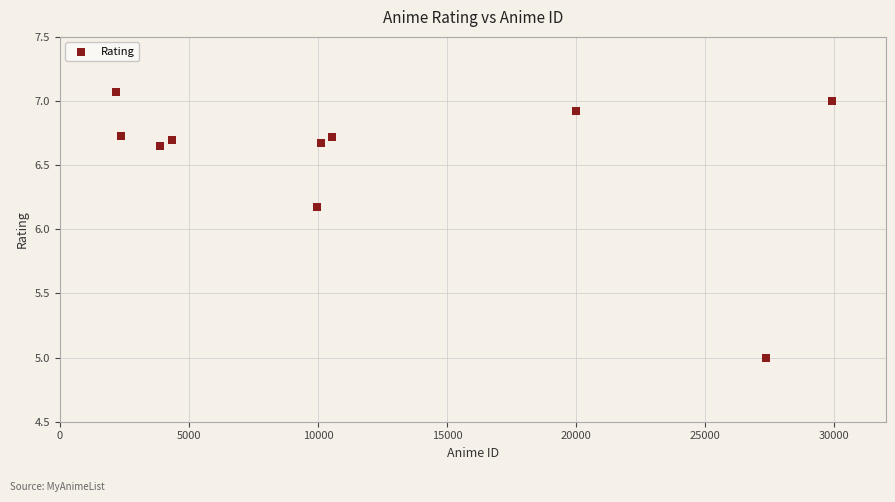

What is the average Y value?

6.6